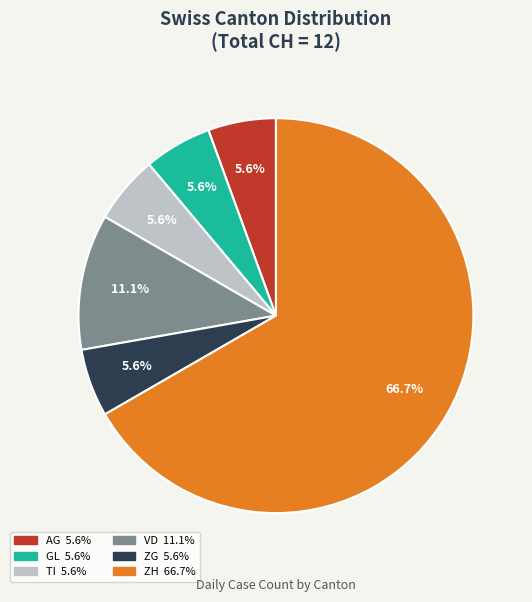

Is there any slice that represents more than half of the pie?

Yes